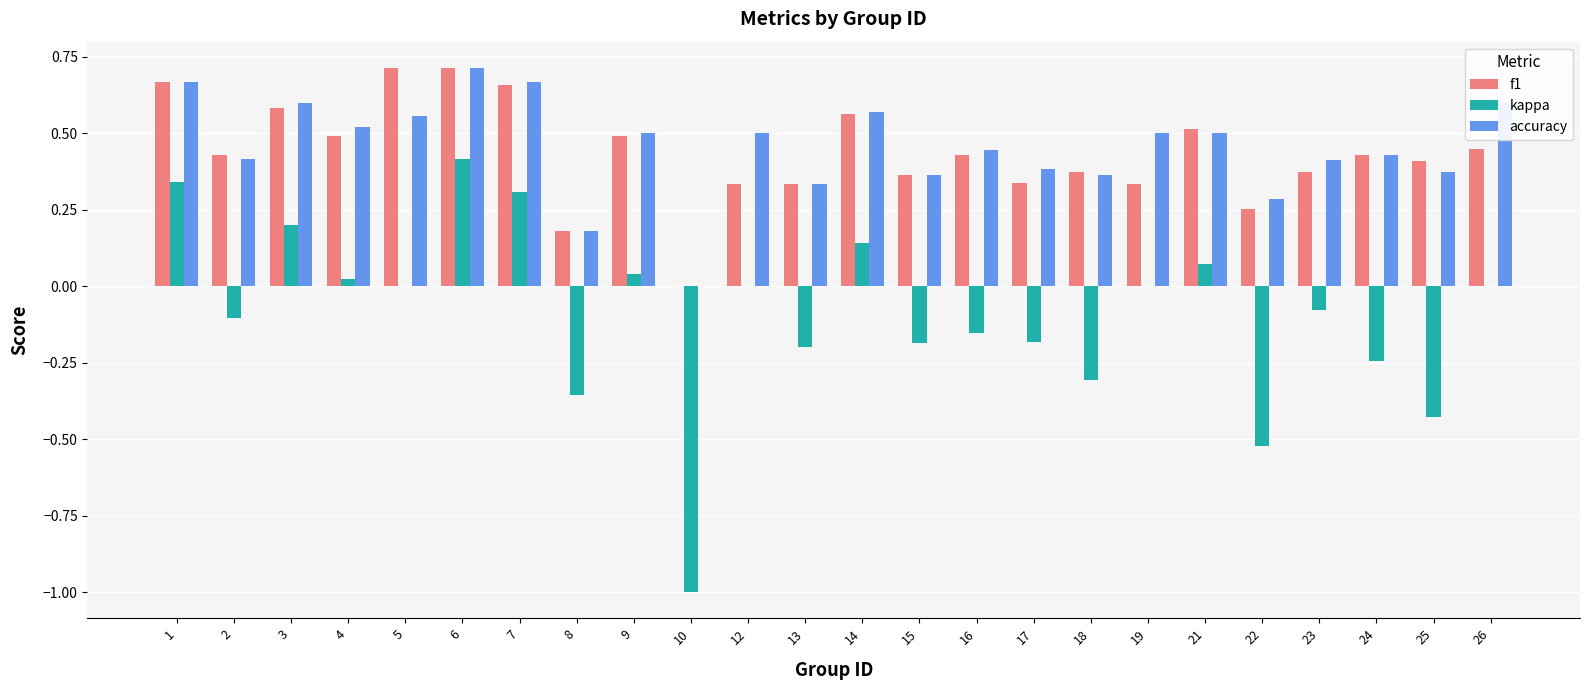

What is the sum of all f1 values?

10.4